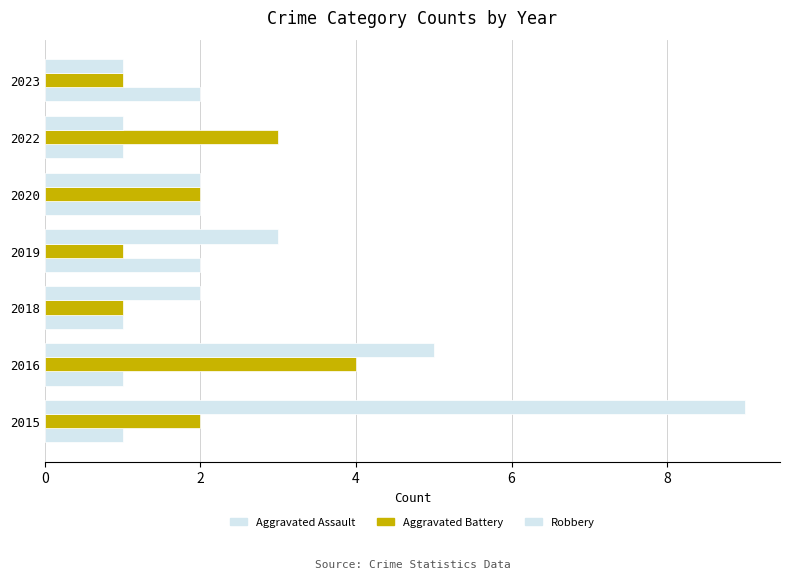

Reading right to left, list all the values displayed in this chart.

Aggravated Assault: 2	1	2	2	1	1	1
Aggravated Battery: 1	3	2	1	1	4	2
Robbery: 1	1	2	3	2	5	9